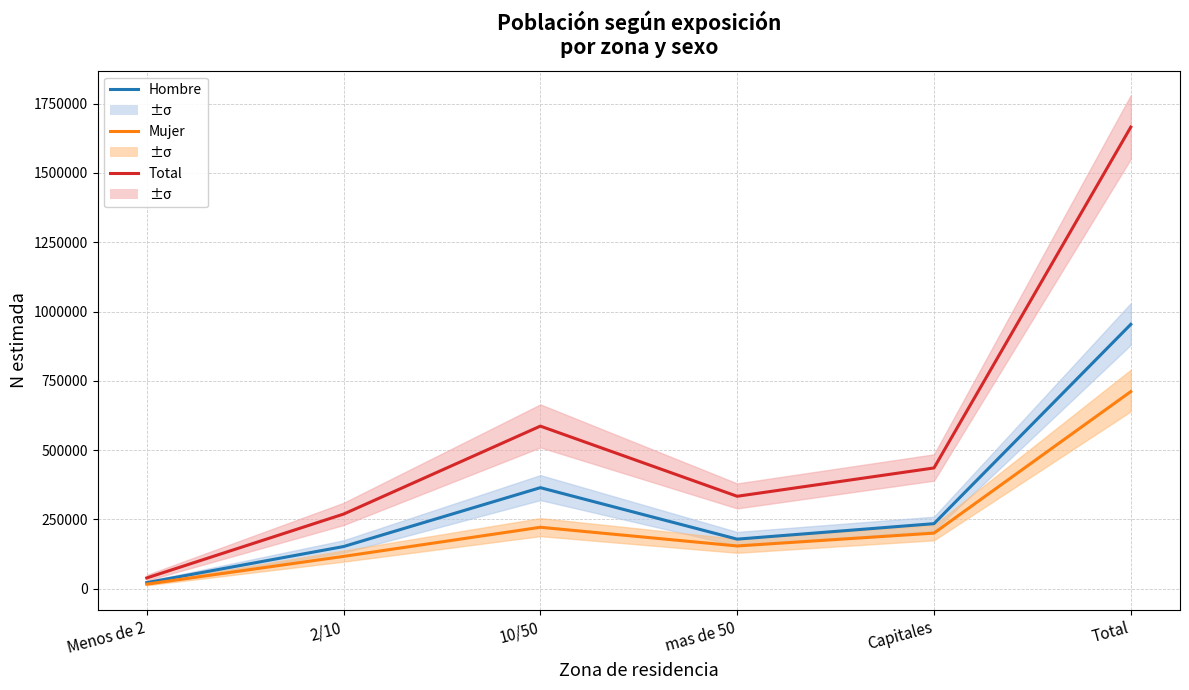

True or false: Mujer and Hombre cross at least once.

False